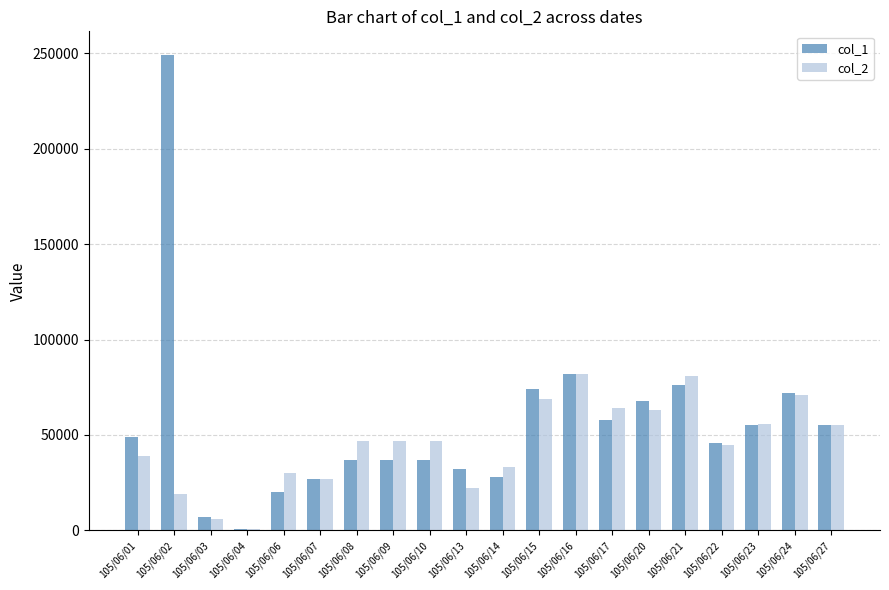

What is the approximate value of col_1 at 105/06/20, to the nearest 50?

68000